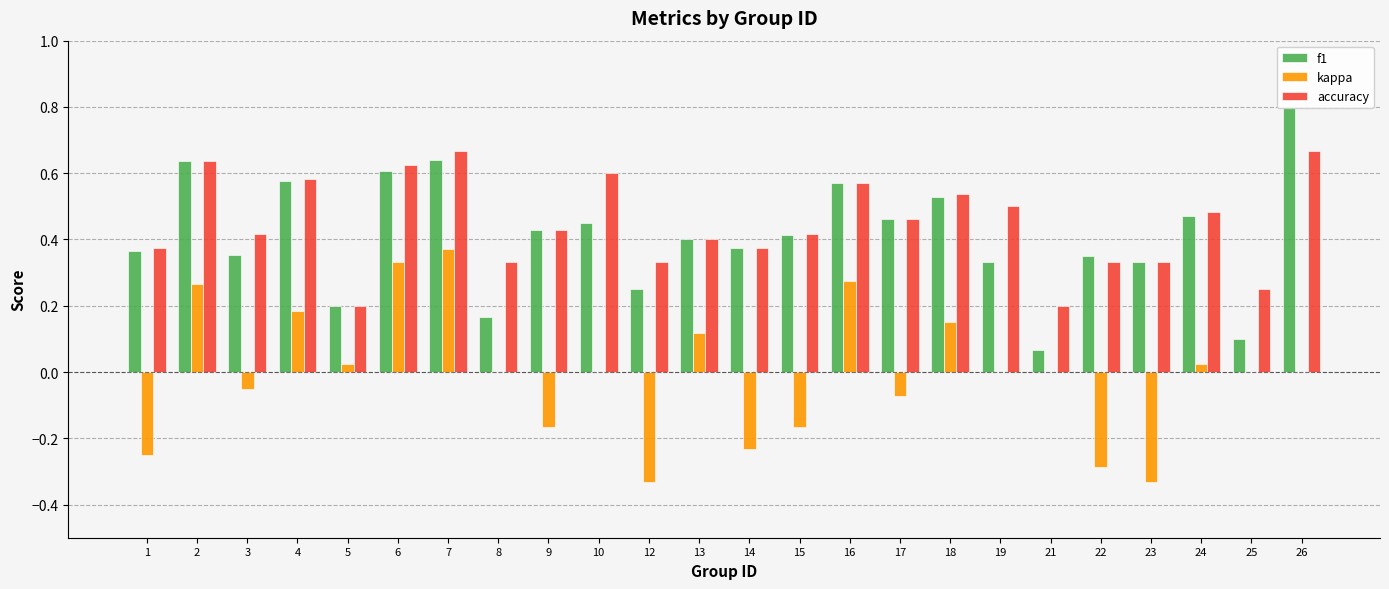

What are all the series names shown in the legend?

f1, kappa, accuracy